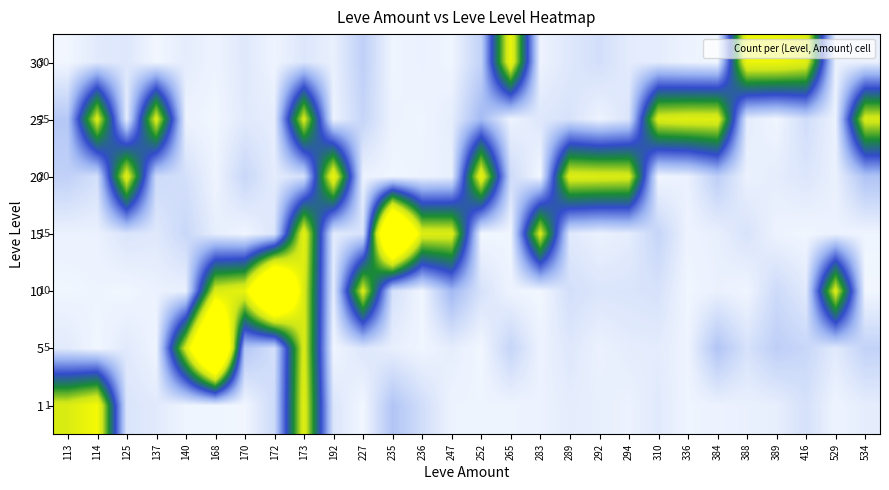

Read the 15 value at 247.

1.0